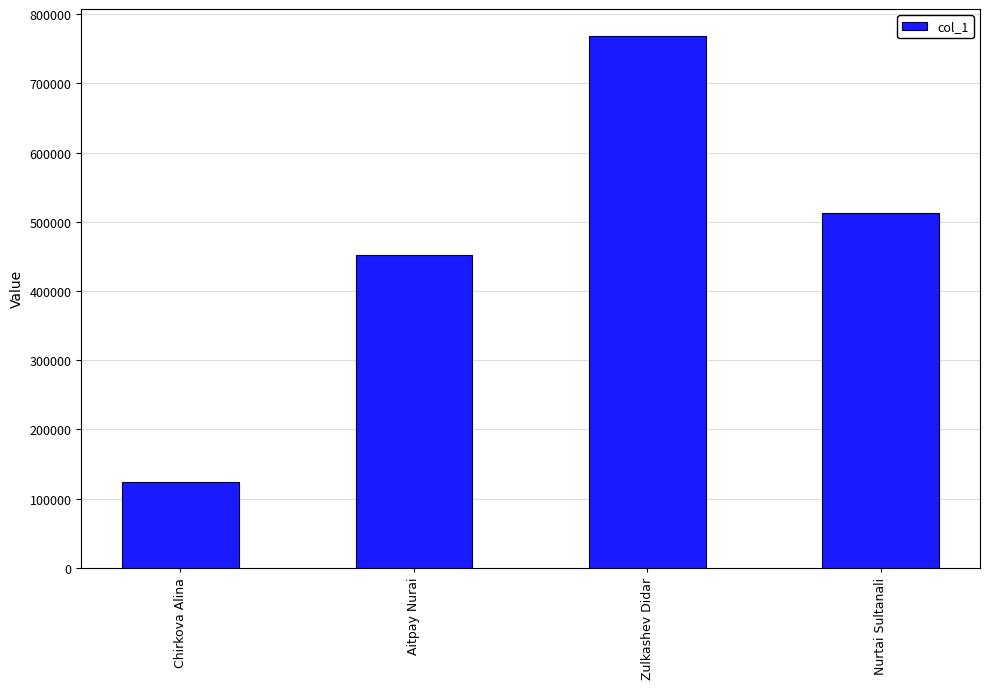

The chart shows a value of 110576 at Nurtai Sultanali. True or false?

False